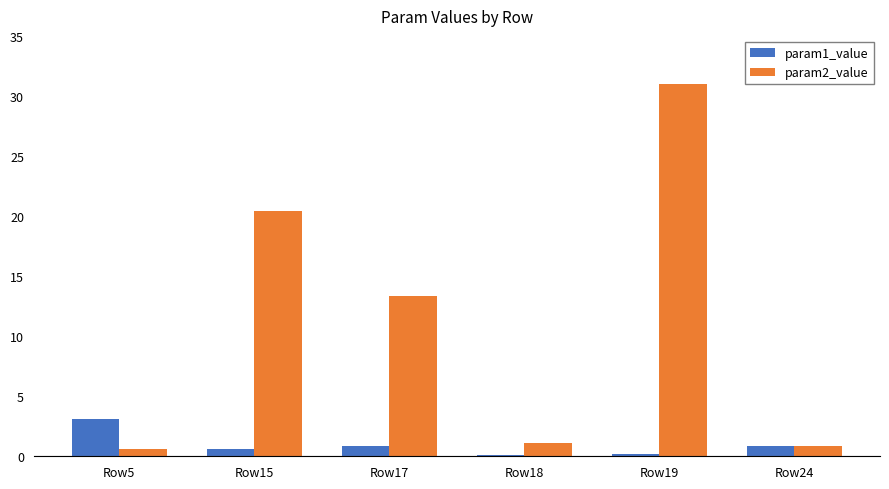

Which series has the largest total across all categories?

param2_value